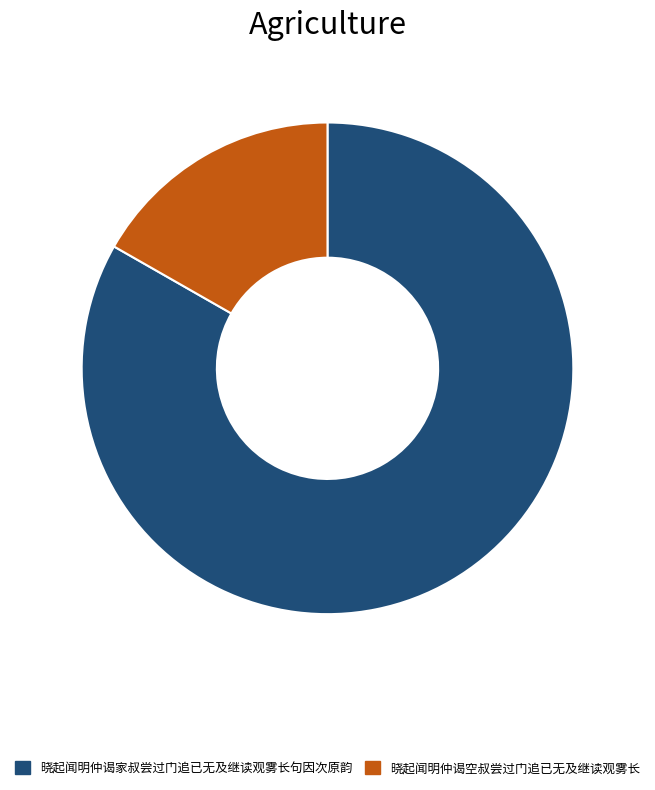

What is the largest slice in the pie chart?

晓起闻明仲谒家叔尝过门追已无及继读观雾长句因次原韵